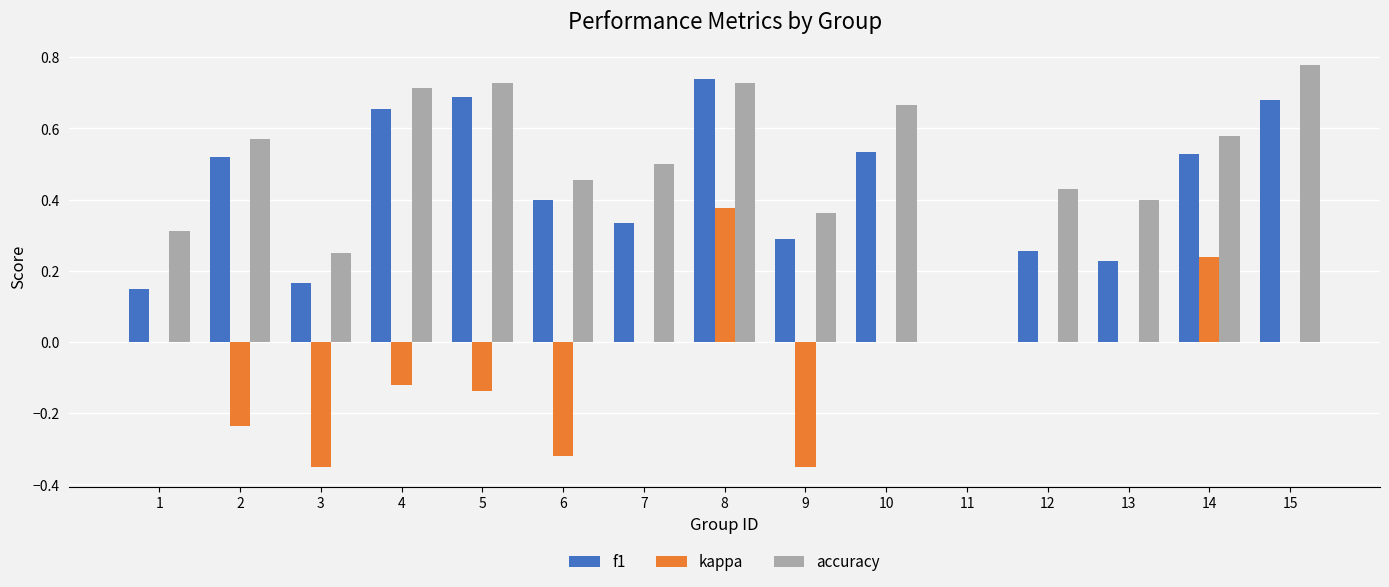

At which category is the sum across all series the highest?

8